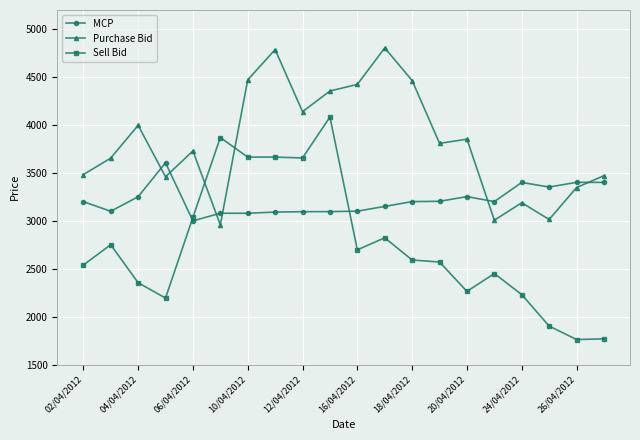

List the series in order of their overall mean, lowest first.

Sell Bid, MCP, Purchase Bid